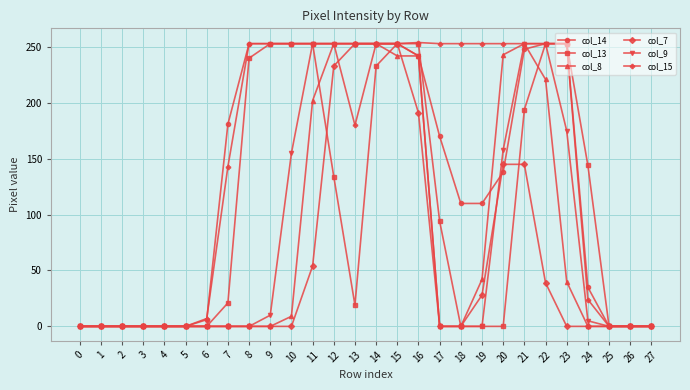

Between 11 and 23, which series saw the biggest shift?

col_8